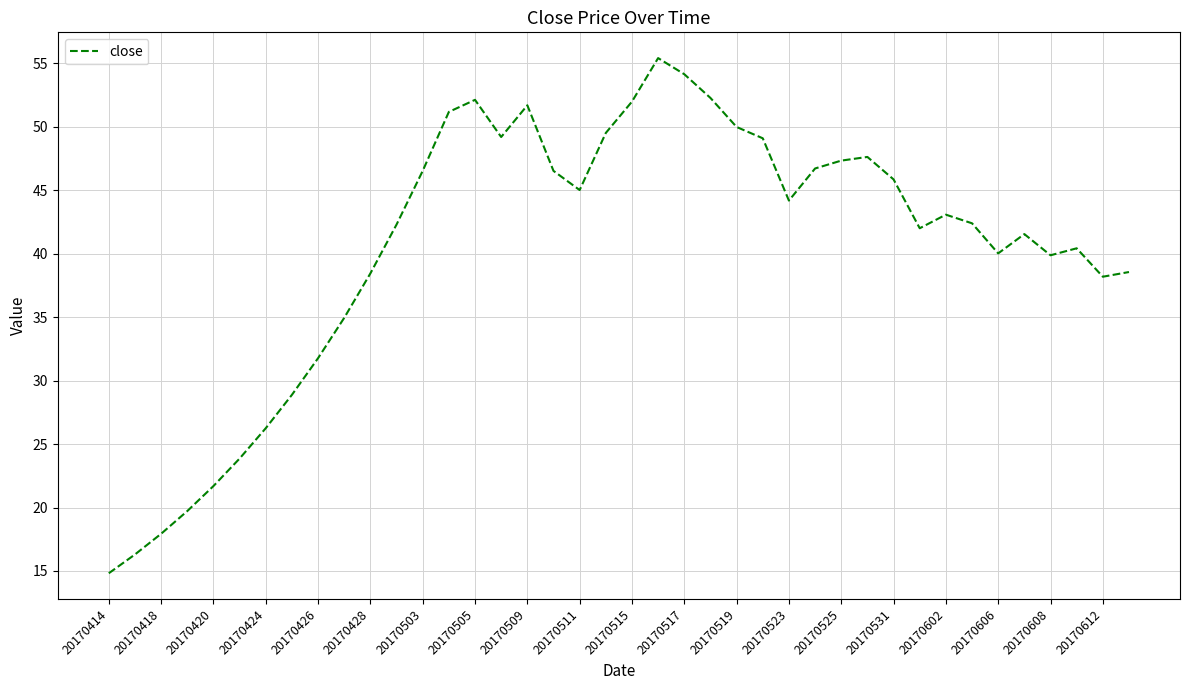

What is the average value?

40.5